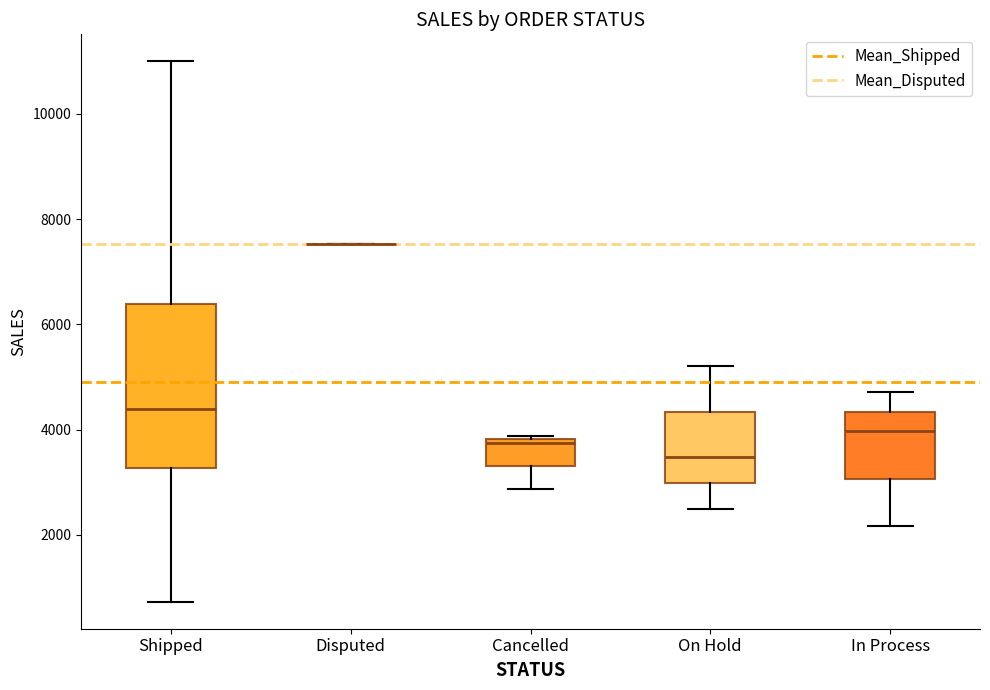

Reading left to right, transcribe this box plot: for each box, give where its median line is, the range the box spans, and where its two whiskers end, as read against the y-axis. The values are not printed on the chart, so give them approximately, as read against the axis.

Shipped: median 4400, box 3200 to 6400, whiskers 800 to 11000
Disputed: box collapsed to a line at 7600, whiskers 7600 to 7600
Cancelled: median 3800 (just below the box's upper edge), box 3400 to 3800, whiskers 2800 to 3800 (just above the box's upper edge)
On Hold: median 3400, box 3000 to 4400, whiskers 2400 to 5200
In Process: median 4000, box 3000 to 4400, whiskers 2200 to 4800